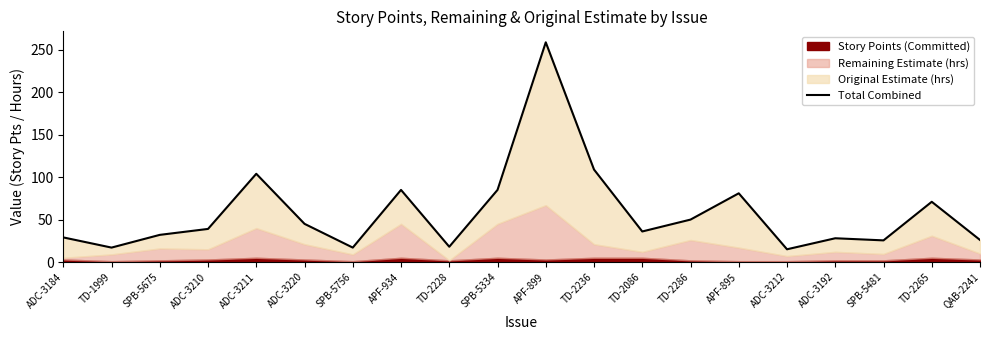

What is the label of the 1st point from the right?

QAB-2241